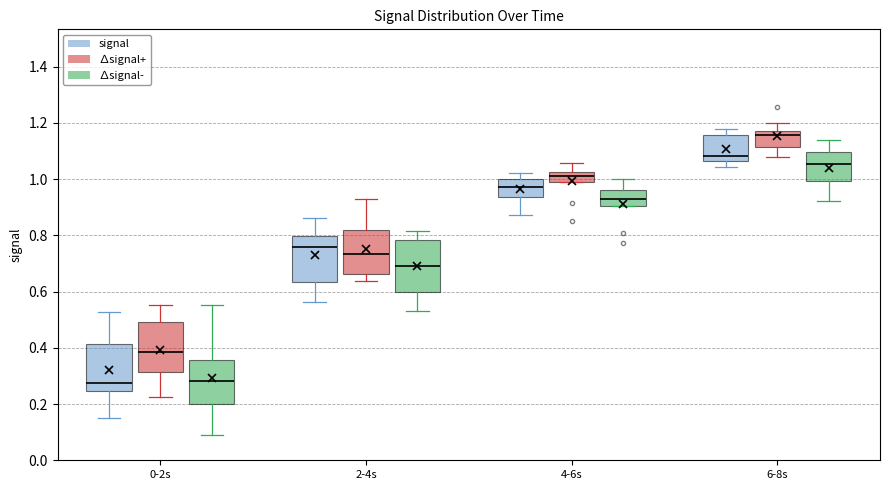

Reading left to right, read every box against the y-axis: the position of its median line, the range the box covers, and the ends of its whiskers. The values are not printed on the chart, so give them approximately, as read against the axis.

0-2s (signal): median 0.28, box 0.24 to 0.42, whiskers 0.14 to 0.52
0-2s (∆signal+): median 0.38, box 0.32 to 0.50, whiskers 0.22 to 0.56
0-2s (∆signal-): median 0.28, box 0.20 to 0.36, whiskers 0.08 to 0.56
2-4s (signal): median 0.76, box 0.64 to 0.80, whiskers 0.56 to 0.86
2-4s (∆signal+): median 0.74, box 0.66 to 0.82, whiskers 0.64 to 0.92
2-4s (∆signal-): median 0.70, box 0.60 to 0.78, whiskers 0.54 to 0.82
4-6s (signal): median 0.98, box 0.94 to 1.00, whiskers 0.88 to 1.02
4-6s (∆signal+): median 1.02 (inside the box), box 0.98 to 1.02, whiskers 0.98 to 1.06
4-6s (∆signal-): median 0.92, box 0.90 to 0.96, whiskers 0.90 to 1.00
6-8s (signal): median 1.08, box 1.06 to 1.16, whiskers 1.04 to 1.18
6-8s (∆signal+): median 1.16, box 1.12 to 1.18, whiskers 1.08 to 1.20
6-8s (∆signal-): median 1.06, box 1.00 to 1.10, whiskers 0.92 to 1.14